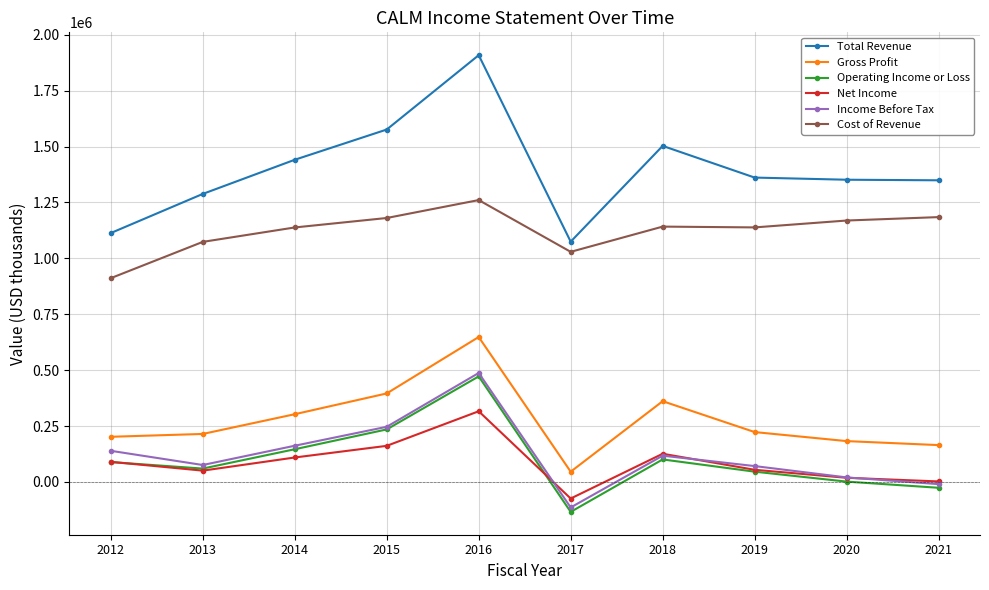

Where does the Total Revenue series first go above 1361200?

2014